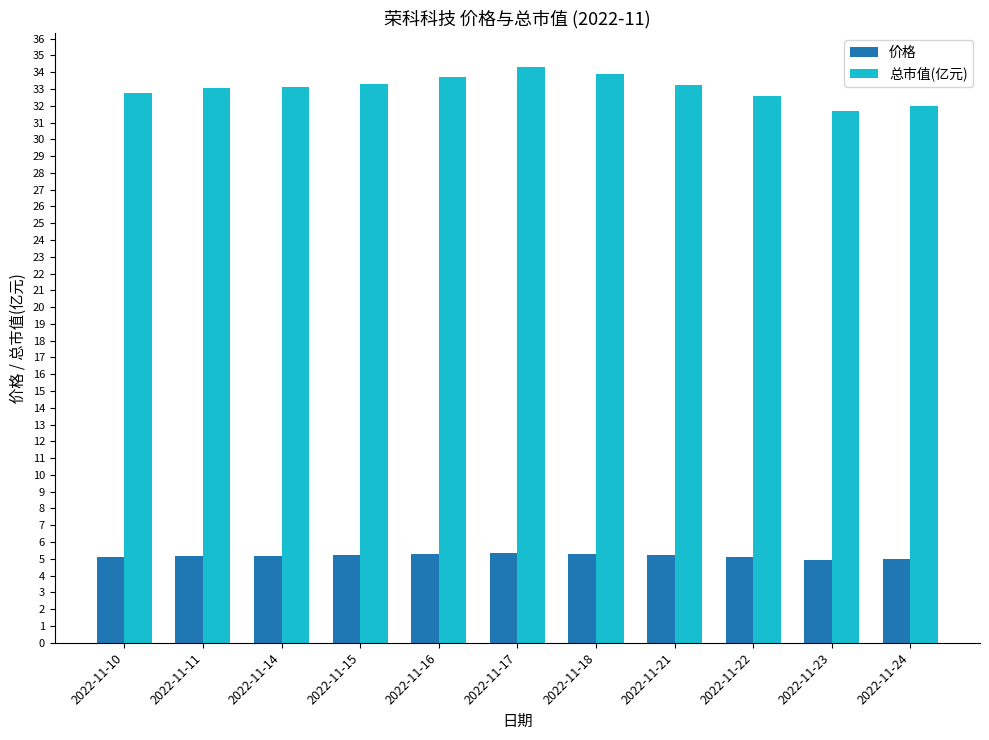

Is it true that 价格 equals 5.2 at 2022-11-15?

True